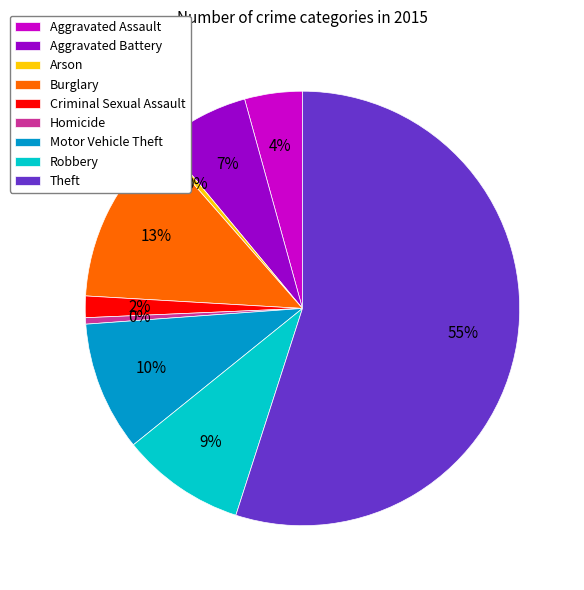

How many segments does this pie chart have?

9